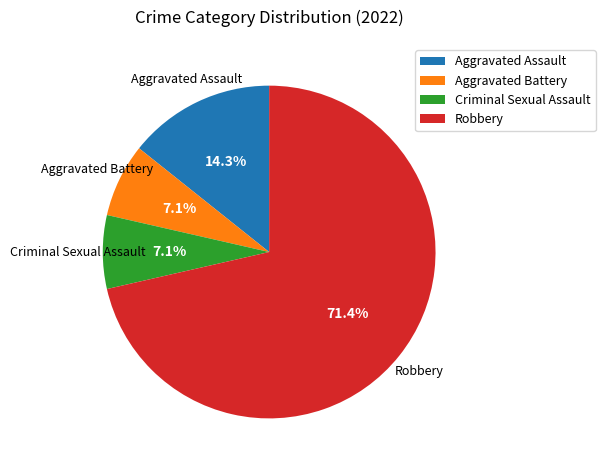

To the nearest percent, what portion does Criminal Sexual Assault represent?

7%